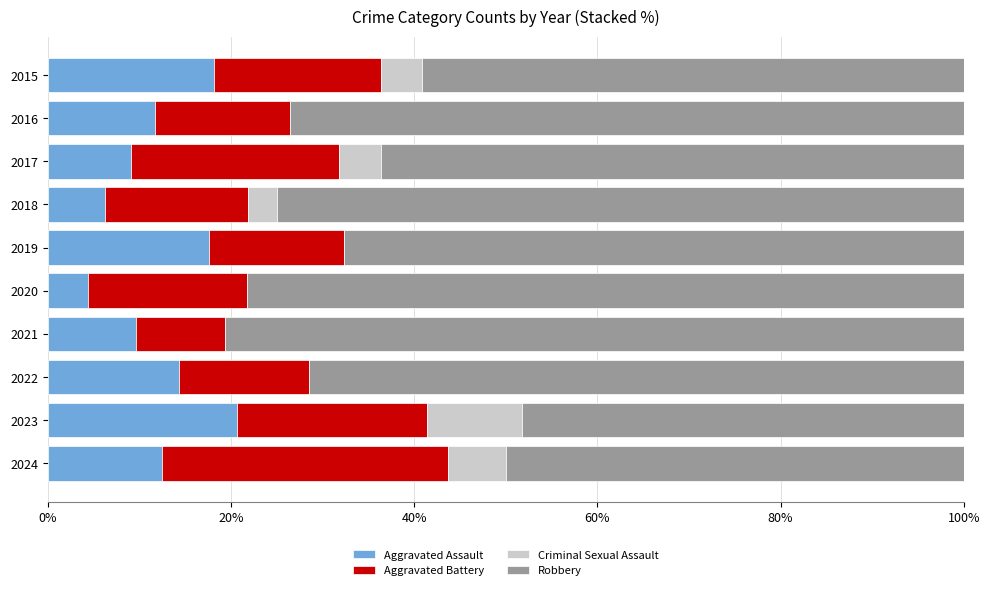

Which category has the highest value in the Aggravated Assault series?

2023